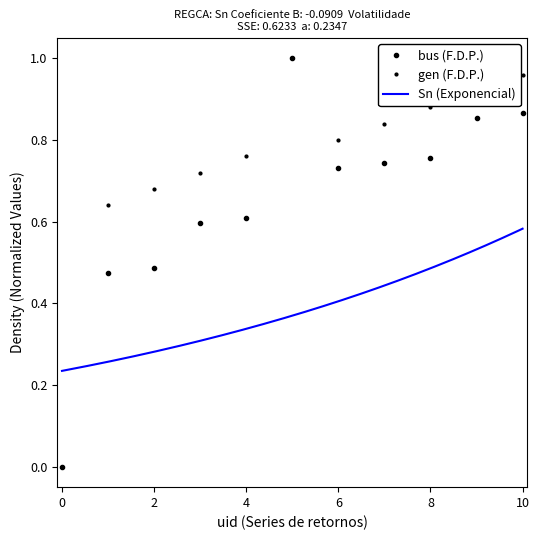

What is the difference between the second highest and second lowest values in the bus series?

0.4